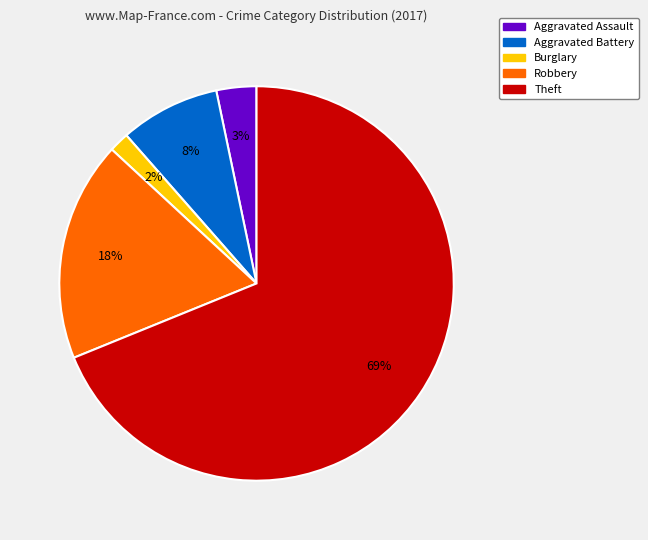

How many segments does this pie chart have?

5